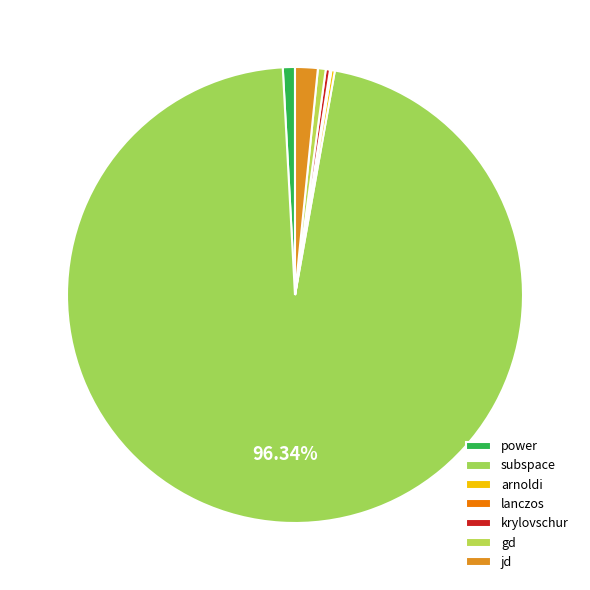

To the nearest percent, what is the average slice percentage?

14%